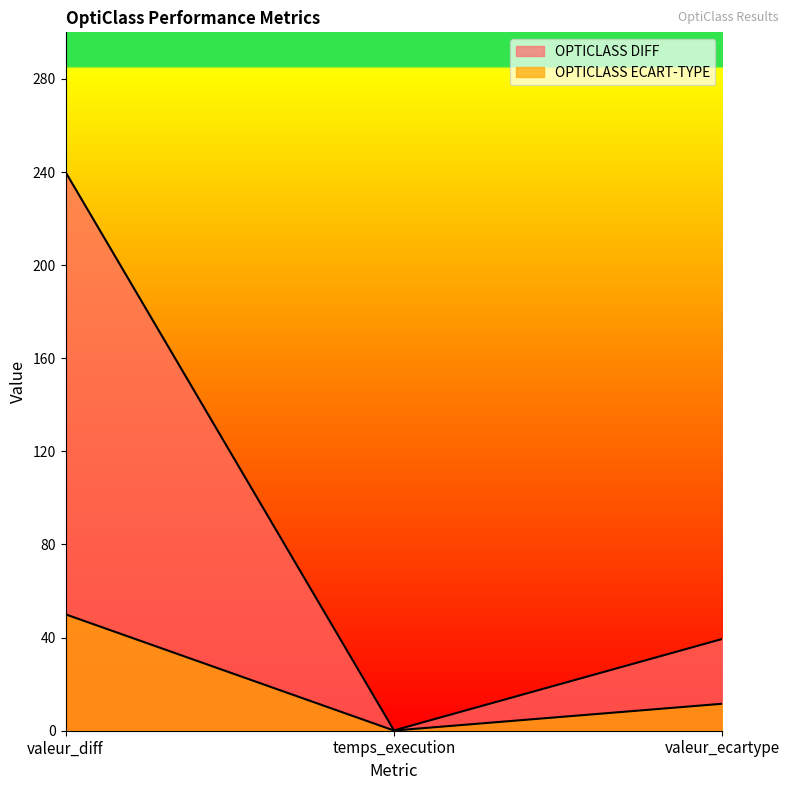

At which category is the sum across all series the highest?

valeur_diff